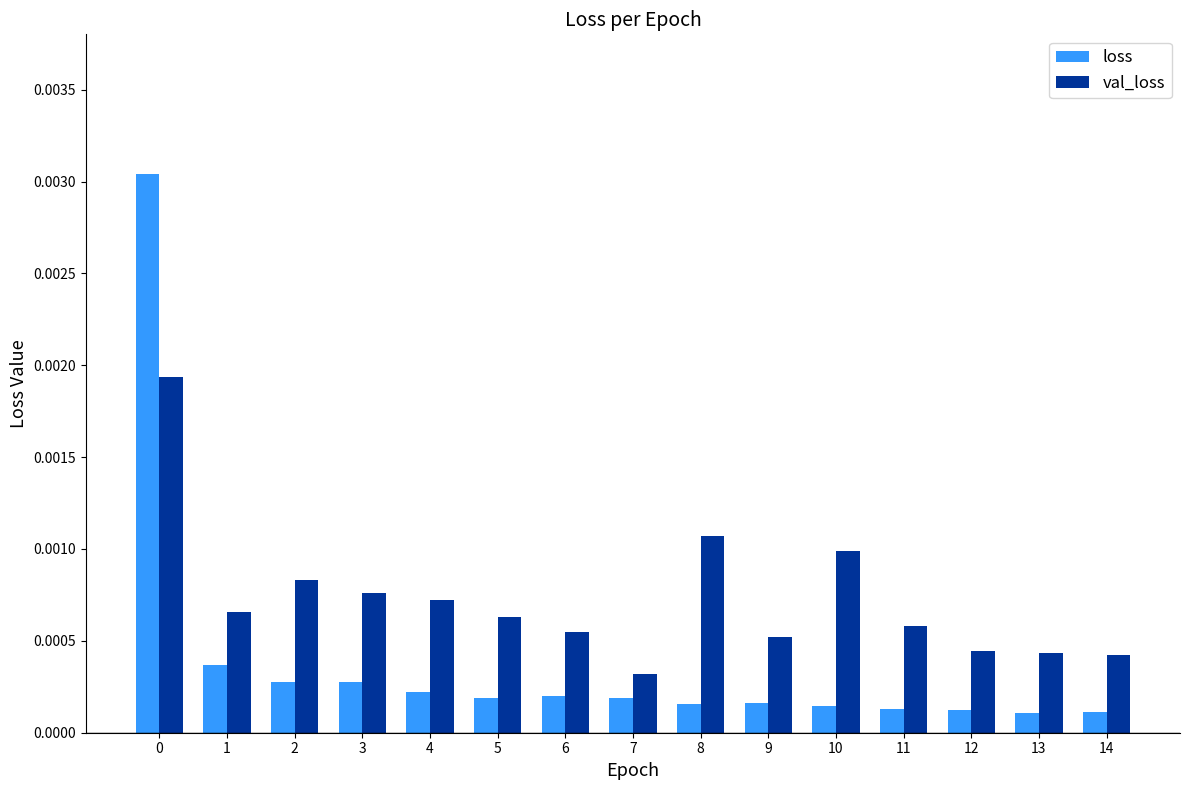

Rank the series by their maximum value, from lowest to highest.

val_loss, loss